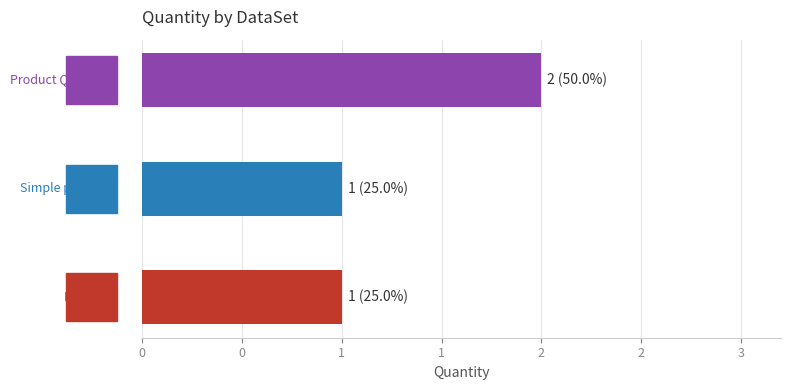

Does the chart contain any negative values?

No